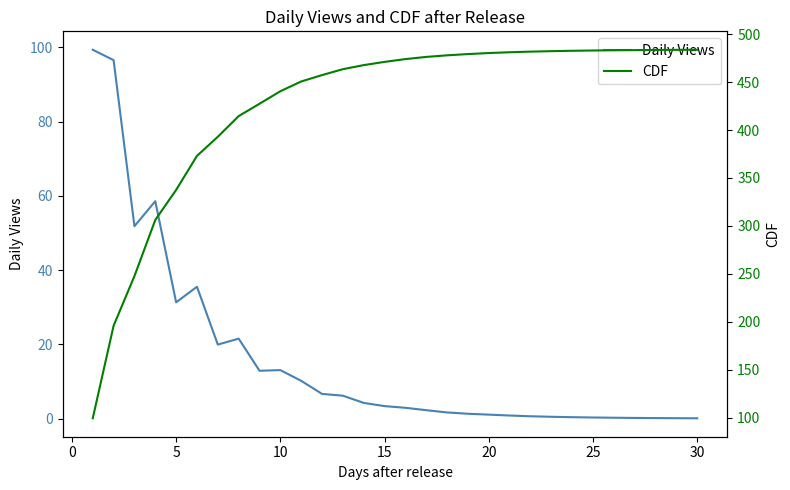

Reading right to left, extract all data points from this chart.

Daily Views: 0.1	0.1	0.1	0.2	0.2	0.3	0.4	0.5	0.6	0.8	1.1	1.3	1.7	2.3	2.9	3.4	4.2	6.2	6.7	10.2	13.1	12.9	21.5	19.9	35.5	31.3	58.5	51.8	96.5	99.3
CDF: 483.7	483.6	483.5	483.4	483.2	483.0	482.7	482.3	481.8	481.1	480.3	479.2	477.9	476.3	474.0	471.1	467.7	463.5	457.3	450.6	440.5	427.4	414.5	393.0	373.0	337.5	306.2	247.7	195.9	99.3